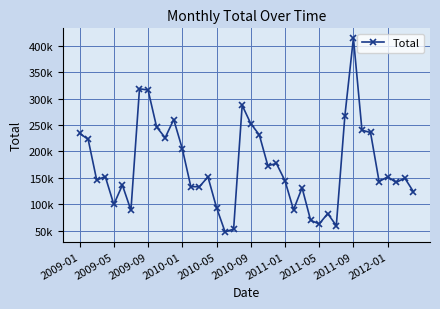

Is this an area chart (filled region under the line)?

No